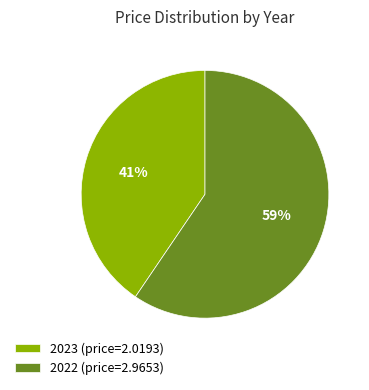

What percentage is the 2023 slice, to the nearest percent?

41%